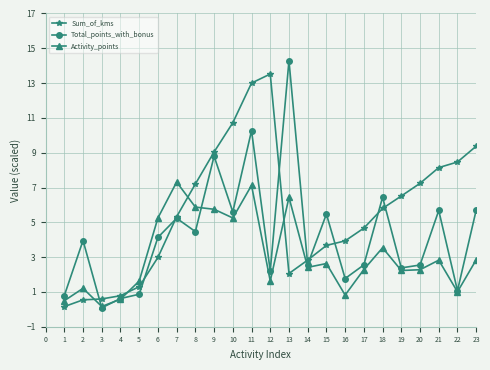

Where does the Sum_of_kms series first go above 5?

7